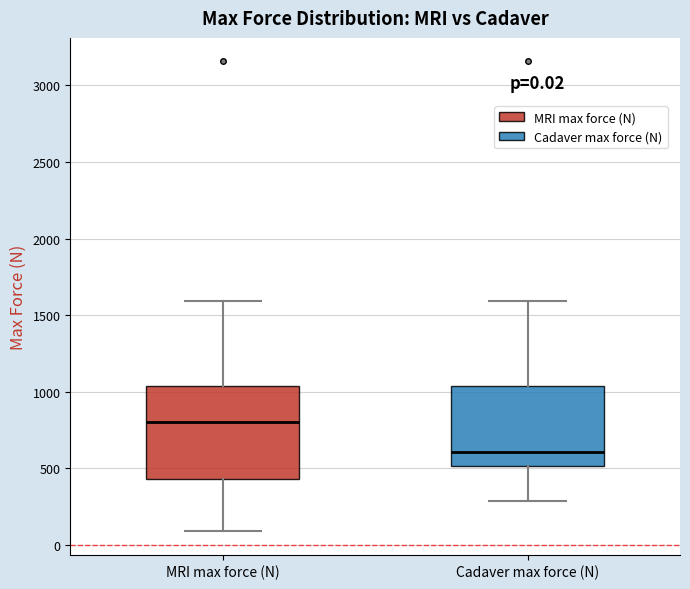

Which box has the lowest median line?

Cadaver max force (N)